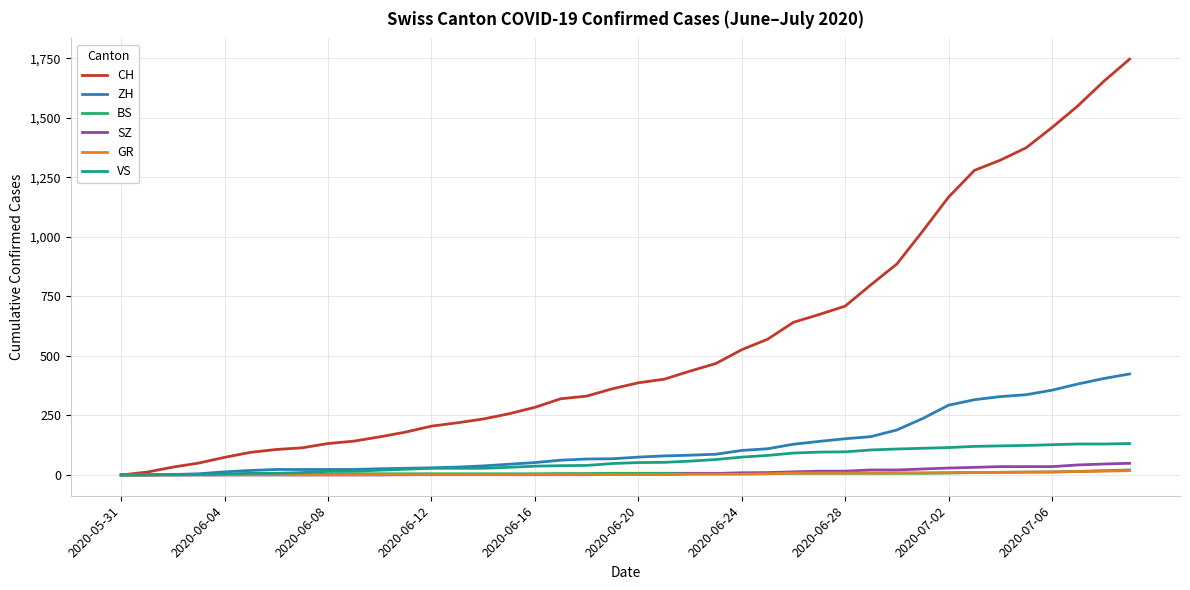

Which series has the largest total across all categories?

CH